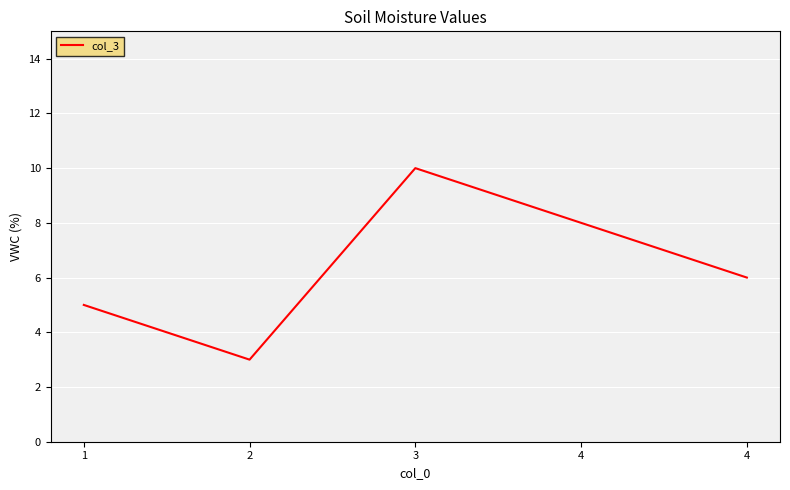

Reading left to right, extract all data points from this chart.

1=5	2=3	3=10	4=8	4=6